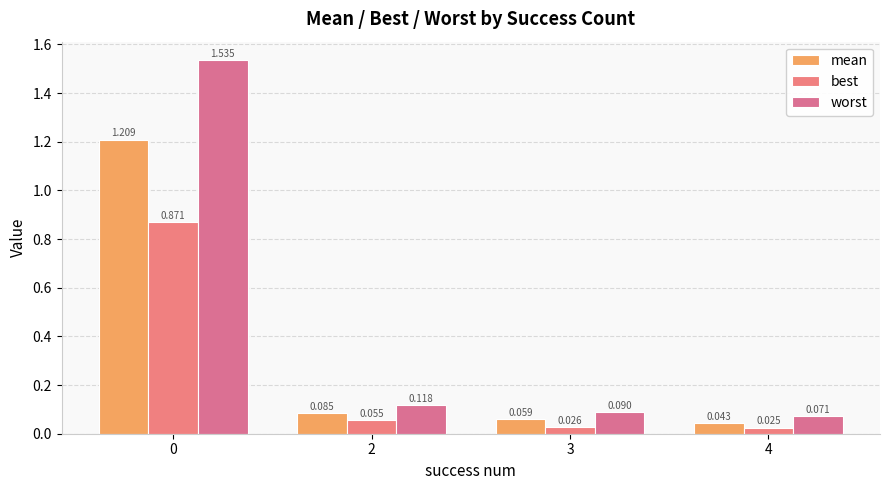

Rank the series by their average value, from lowest to highest.

best, mean, worst